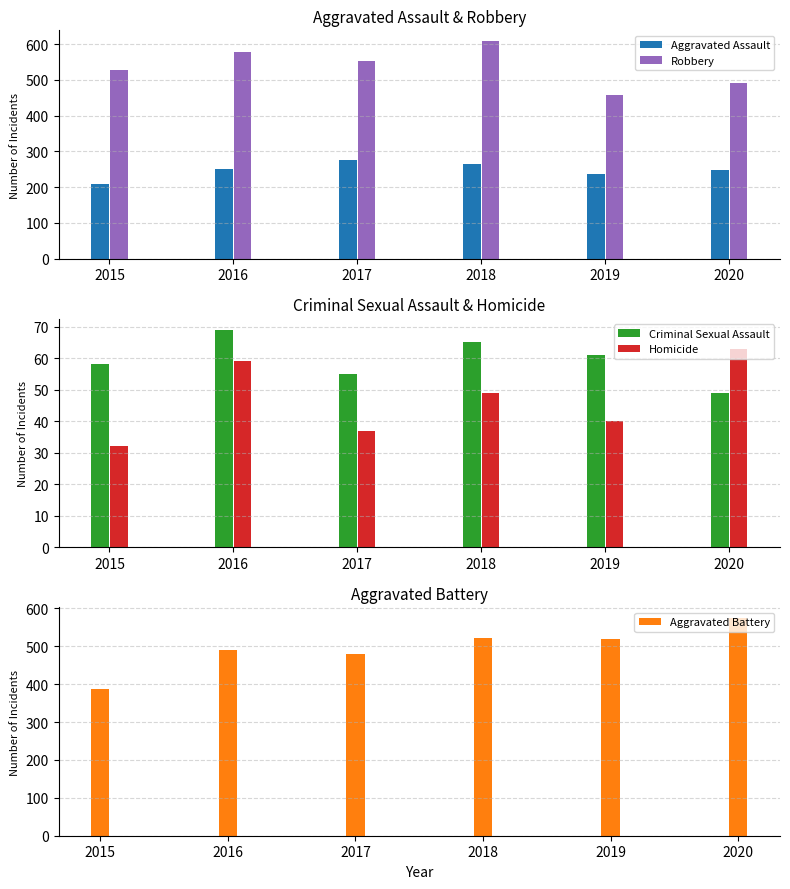

What is the value of the Robbery bar at the 1st from the left?

527